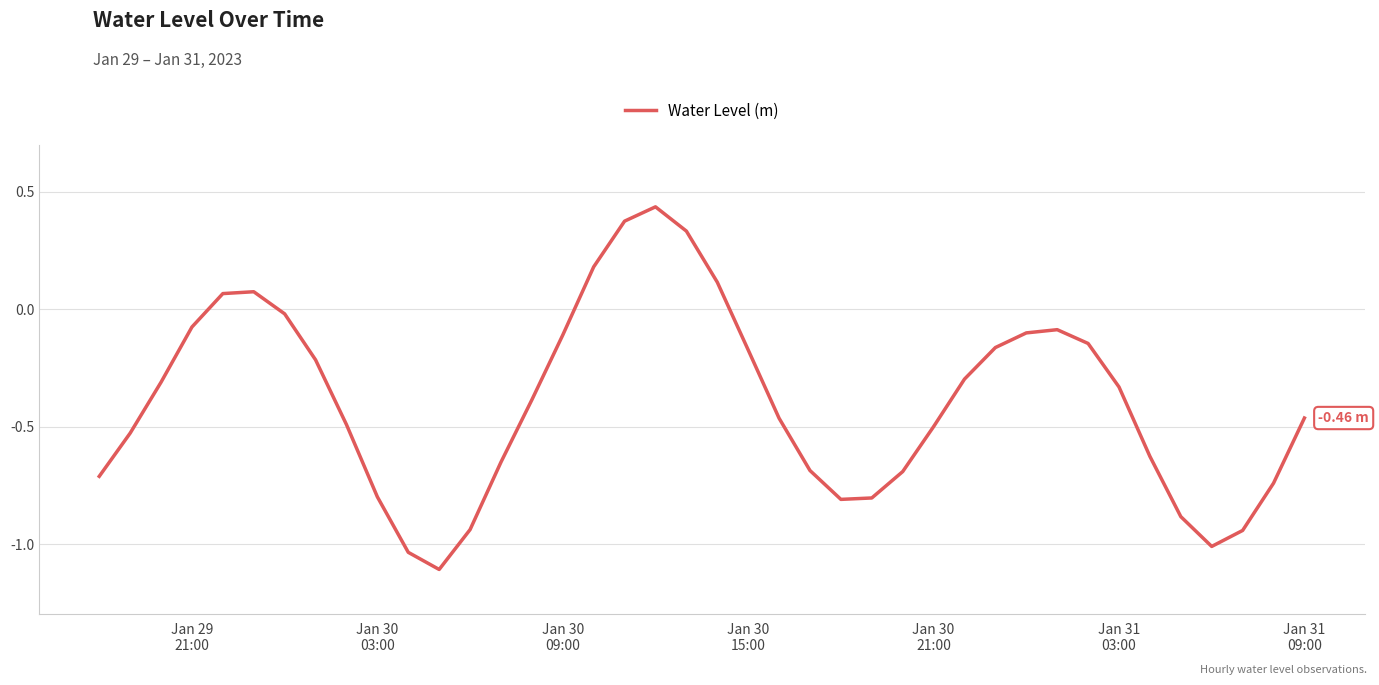

Does the chart display data point markers on the line(s)?

No